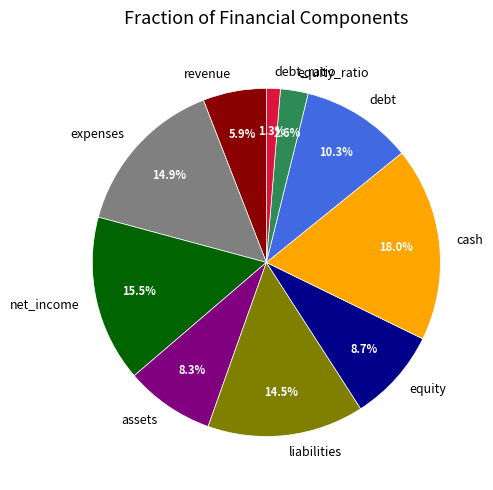

What portion of the pie excludes revenue?

94.1%